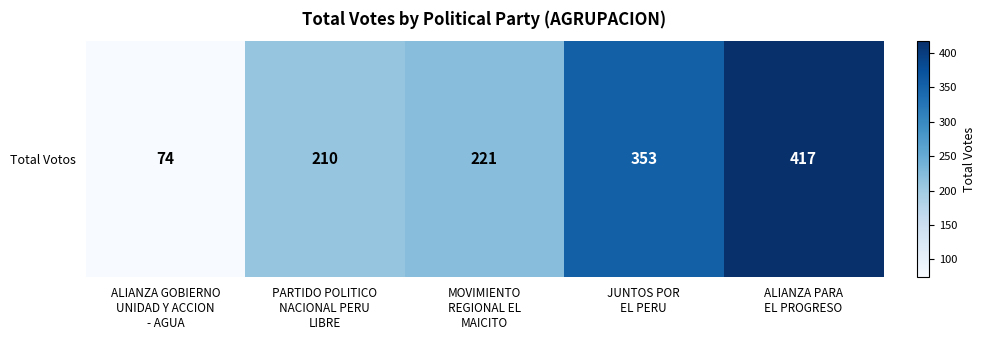

List the labels in order of value, largest first.

ALIANZA PARA
EL PROGRESO, JUNTOS POR
EL PERU, MOVIMIENTO
REGIONAL EL
MAICITO, PARTIDO POLITICO
NACIONAL PERU
LIBRE, ALIANZA GOBIERNO
UNIDAD Y ACCION
- AGUA